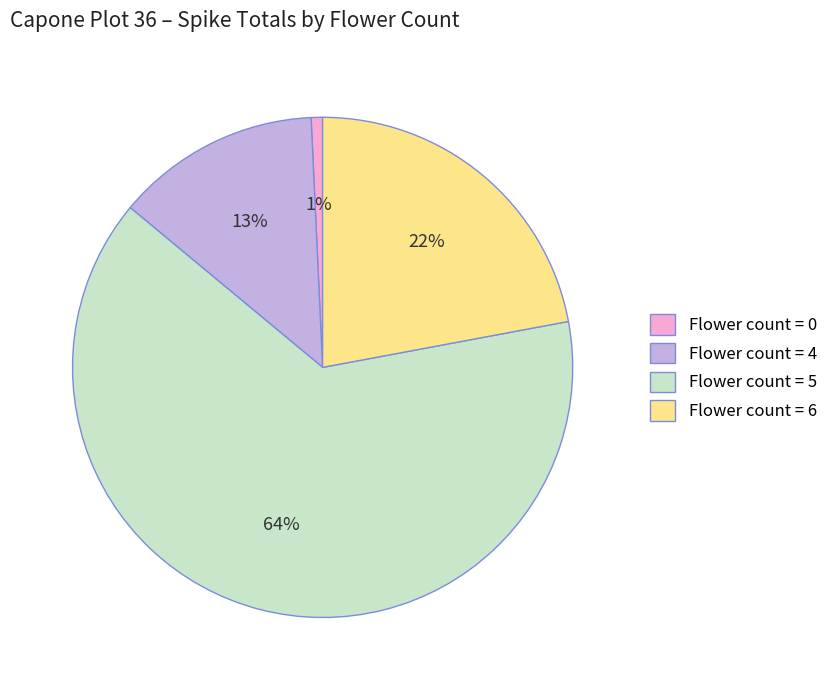

To the nearest percent, what is the difference between the largest and smallest slice percentages?

63%